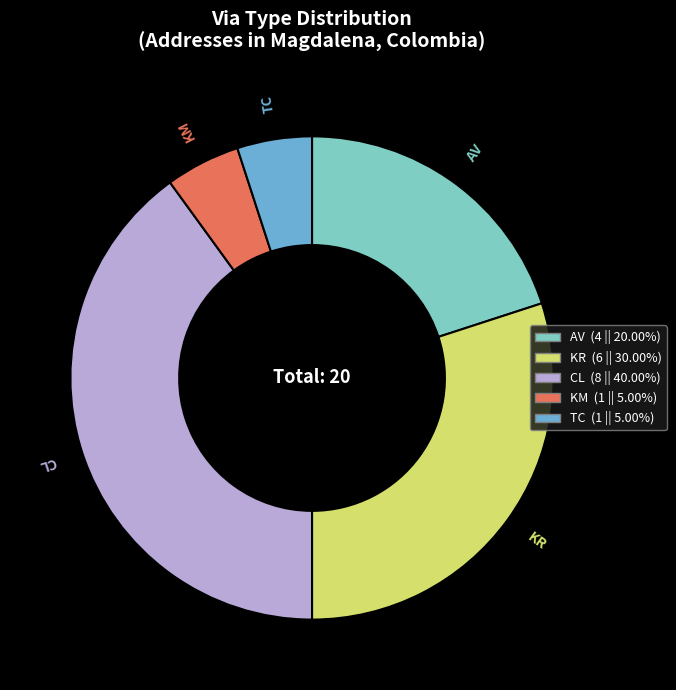

Which has a higher value, CL or TC?

CL